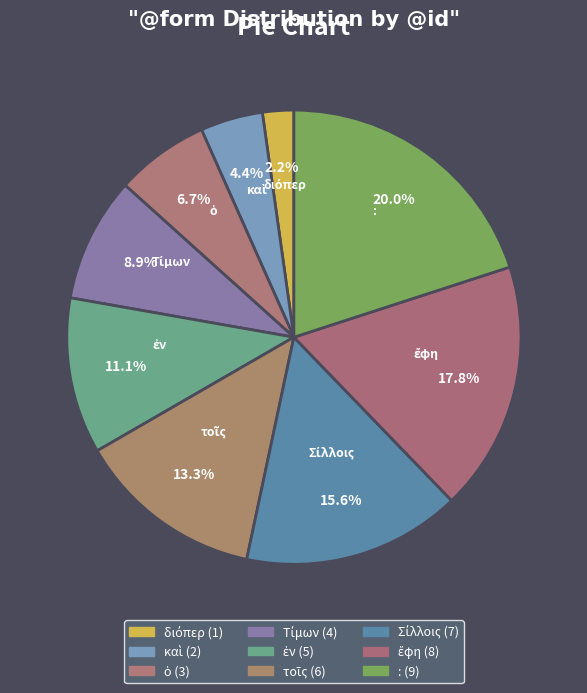

How many segments does this pie chart have?

9